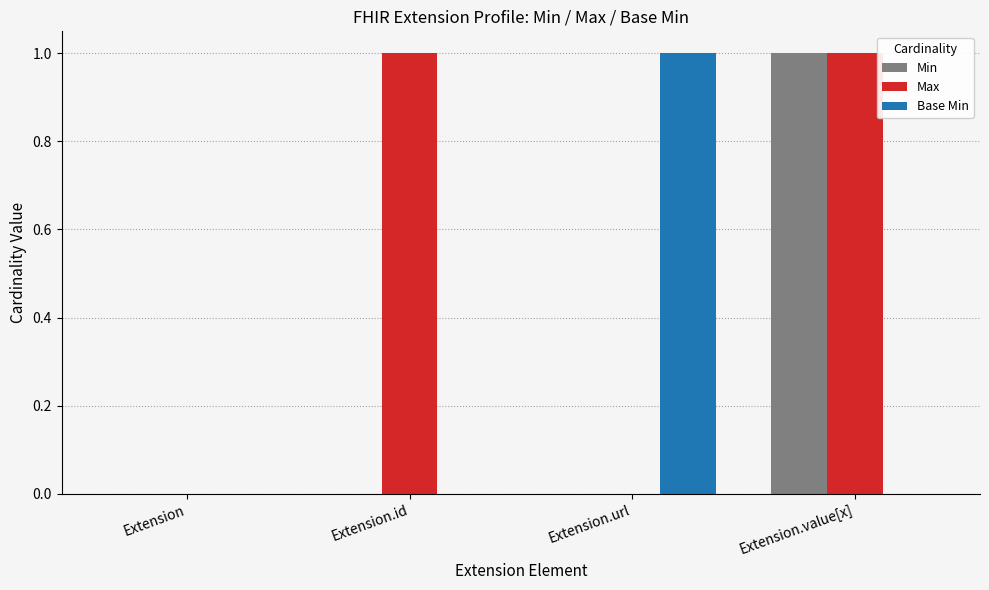

Between Extension.id and Extension.value[x], which series saw the biggest shift?

Min